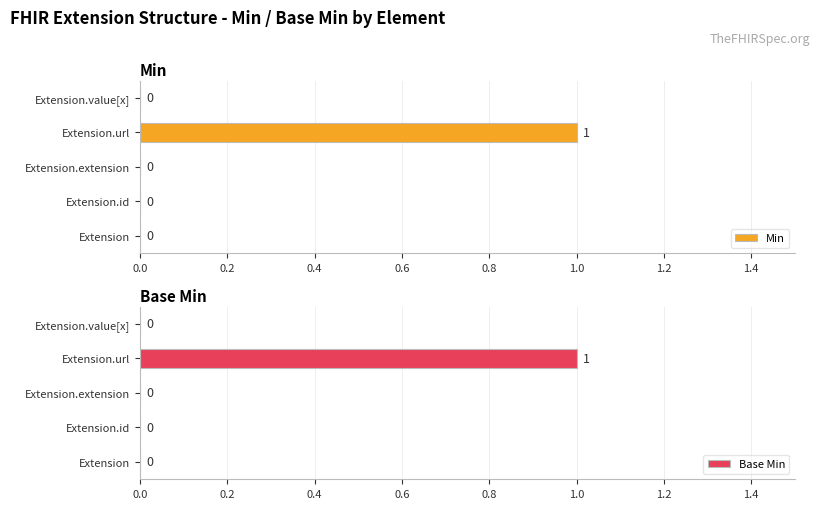

Does the chart contain stacked bars?

No